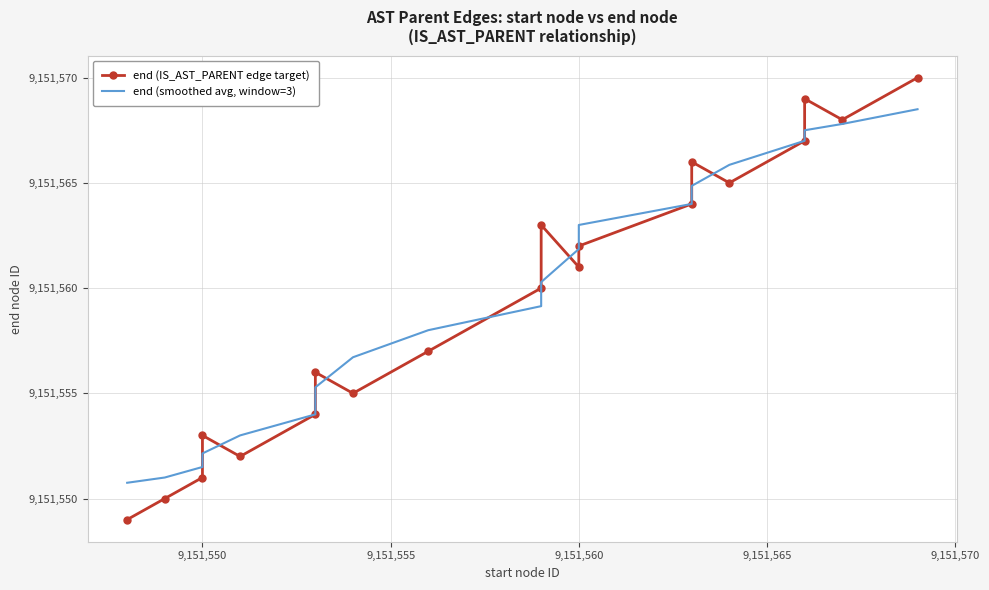

Is this an area chart (filled region under the line)?

No